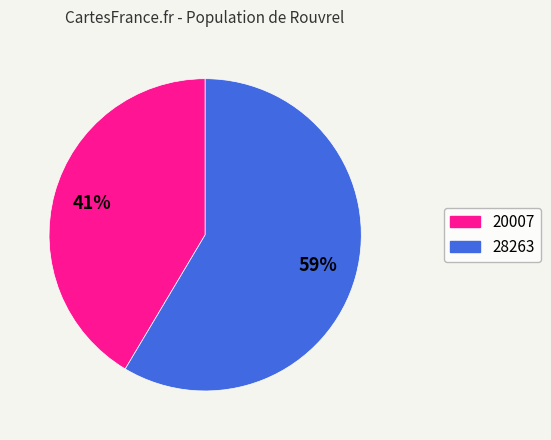

To the nearest percent, what is the average slice percentage?

50%